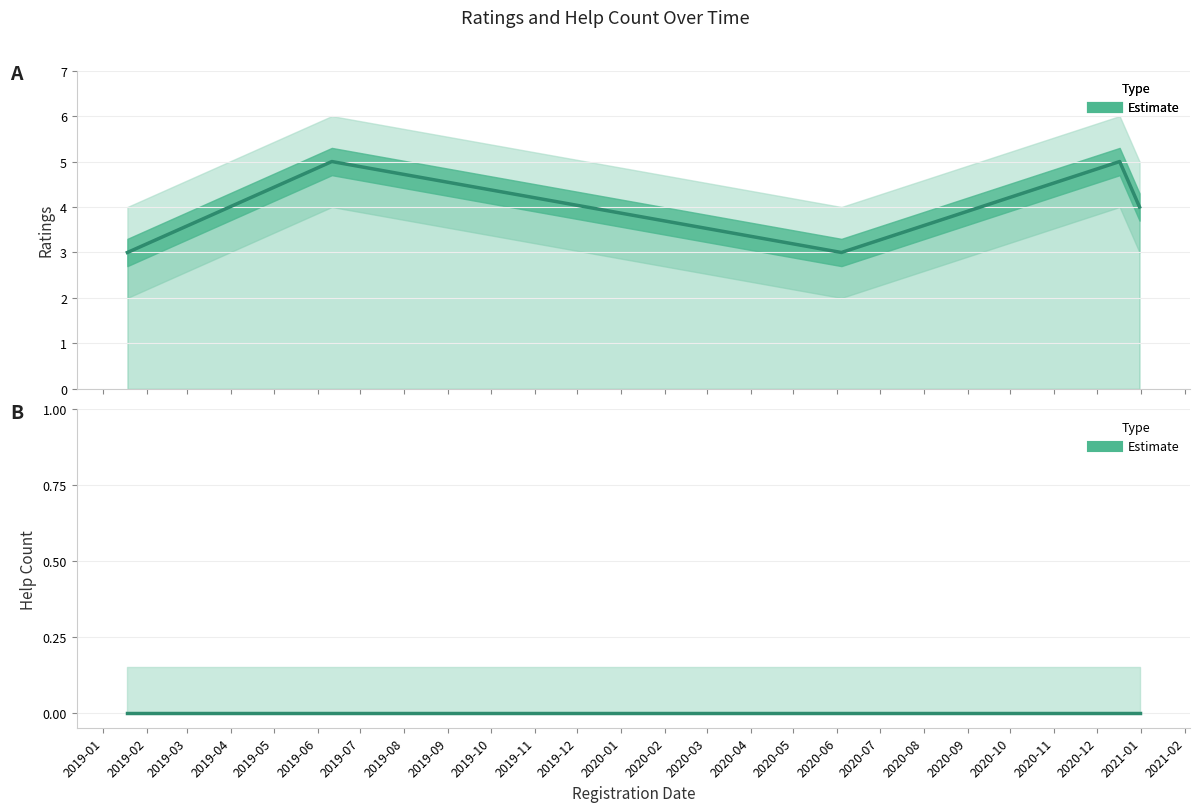

What is the spread (max minus min) of values at 2019-03?

3